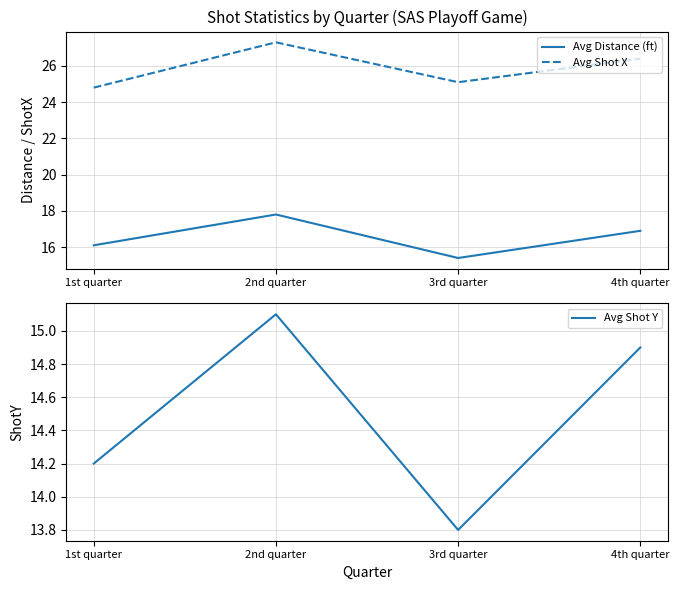

What is the label of the 1st point from the right?

4th quarter